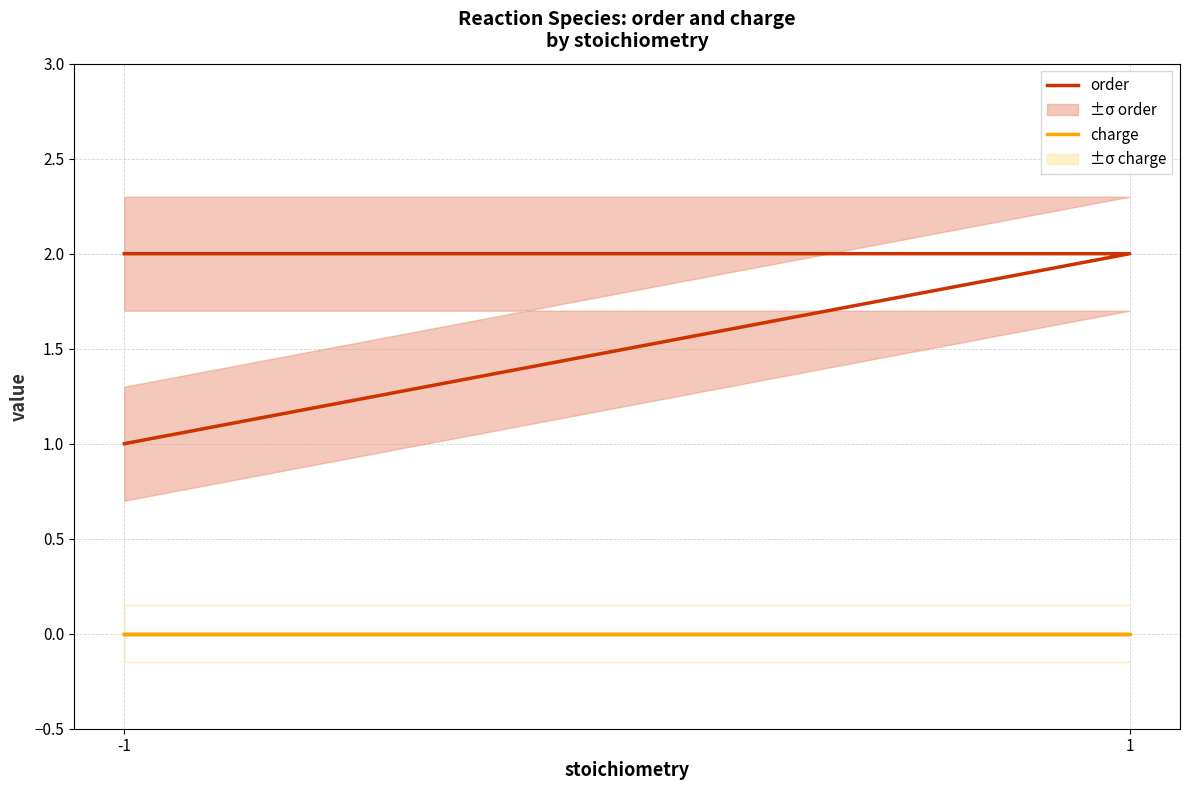

What is the difference between the order values at 1 and -1?

1